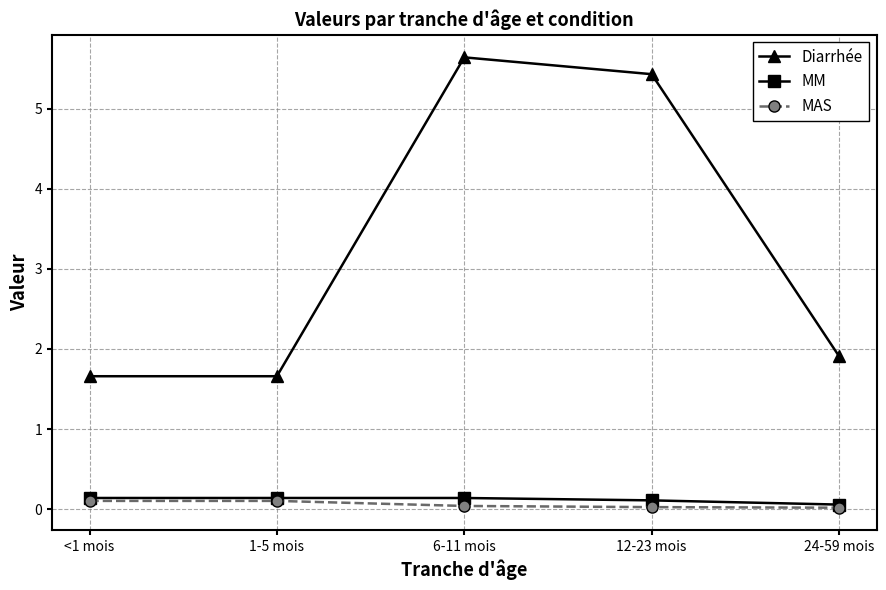

Which series has the widest spread of values?

Diarrhée